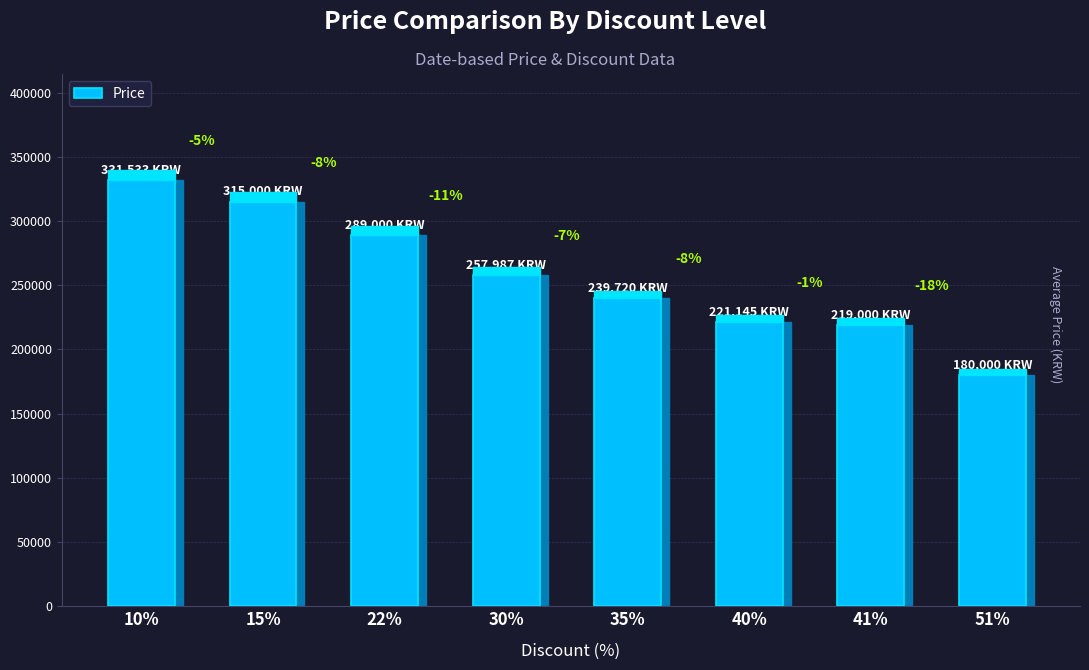

What is the sum of all values?

2053386.1